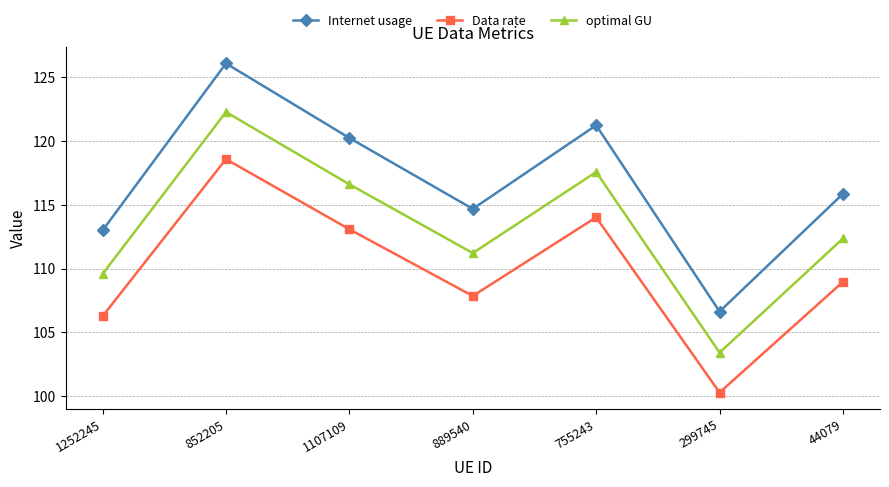

Is the value of Internet usage at 299745 greater than the value of optimal GU at 889540?

No